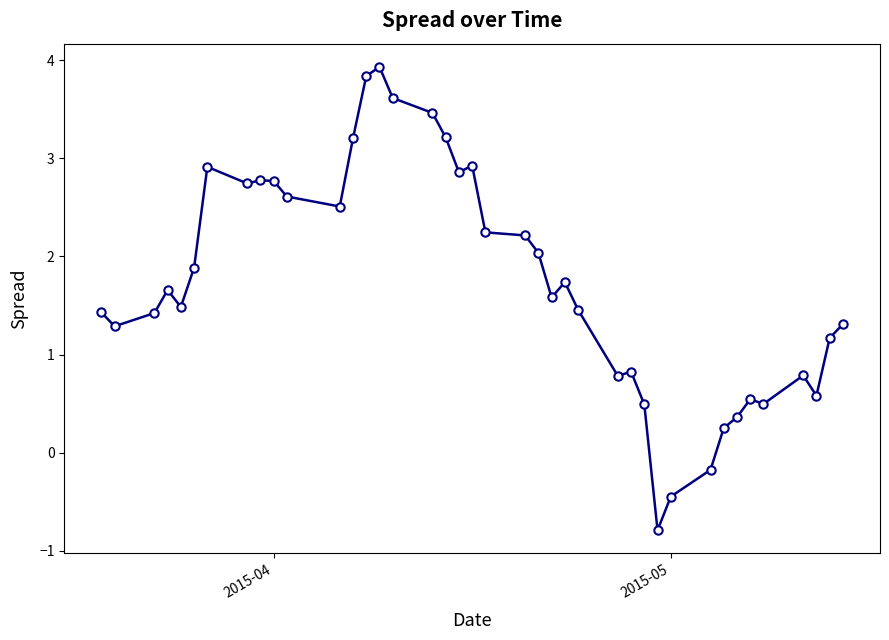

How many values are above zero?

37